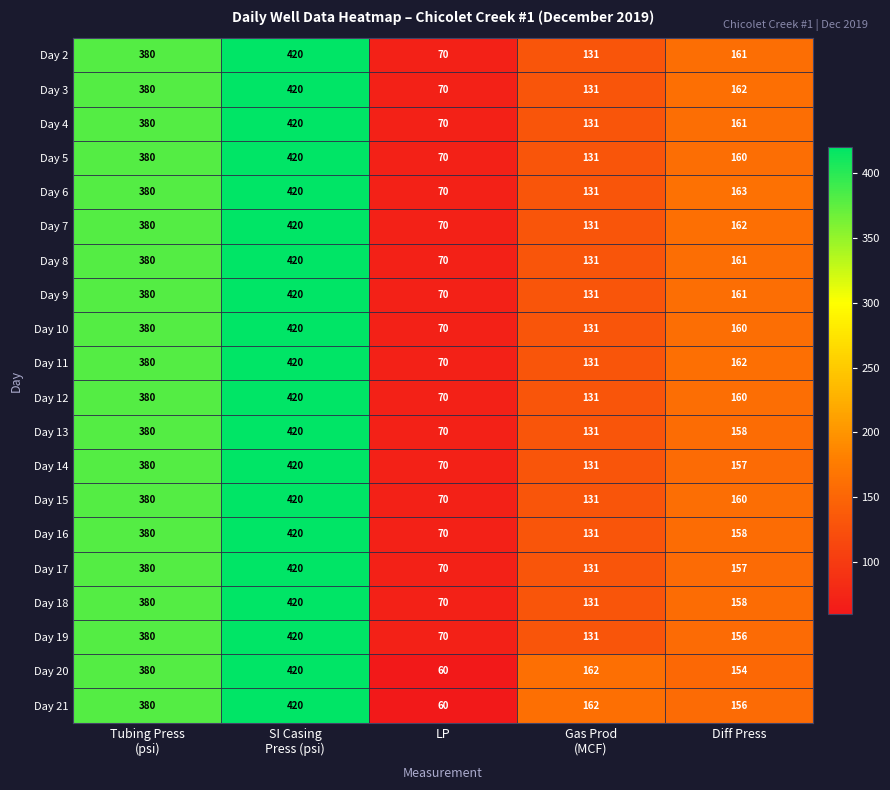

Count the number of data series in this chart.

20